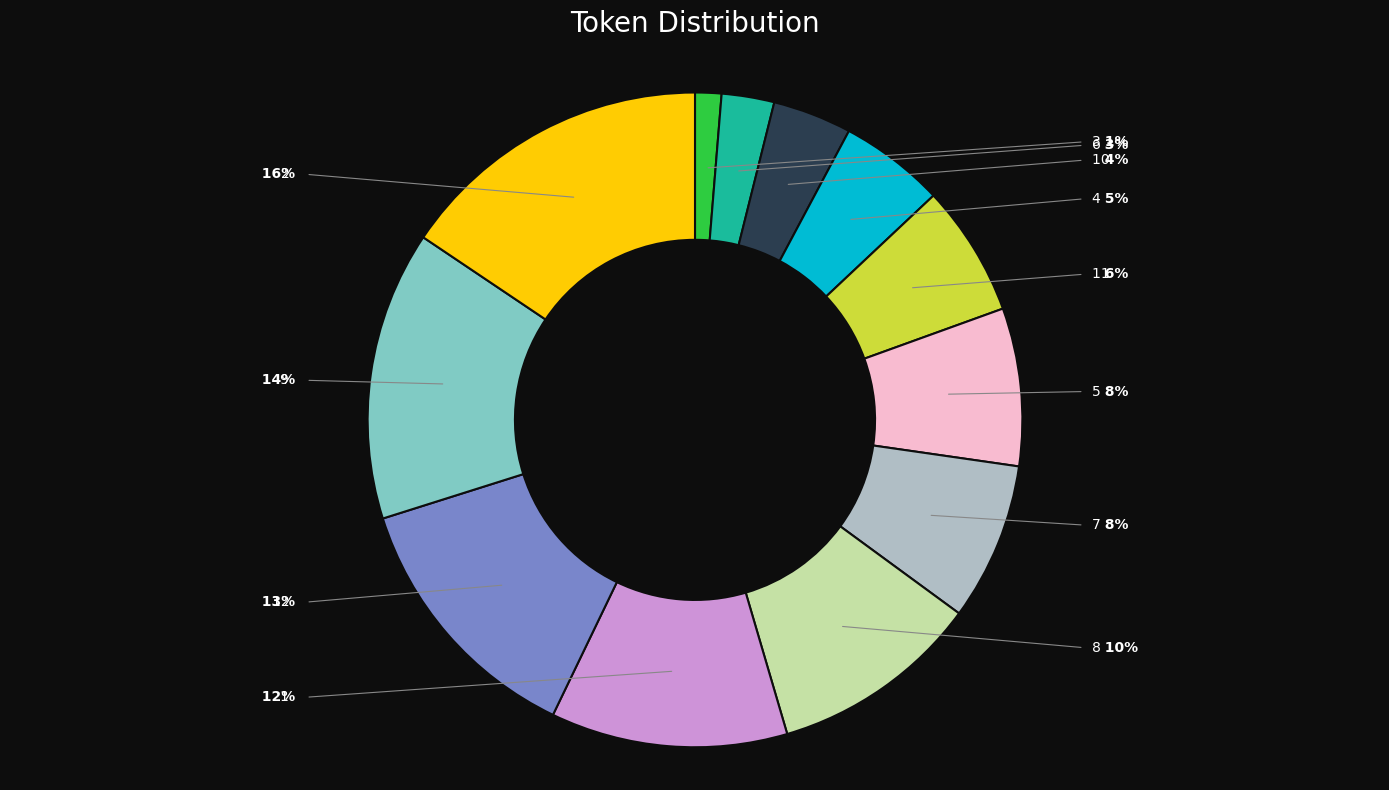

To the nearest percent, what percentage of the pie is 2?

16%